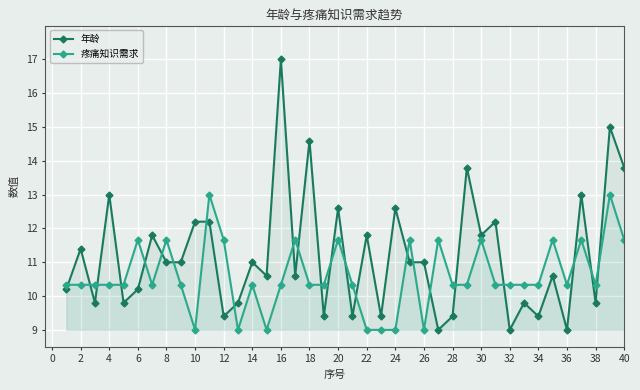

True or false: 年龄 has more than 1 interior local peaks.

True